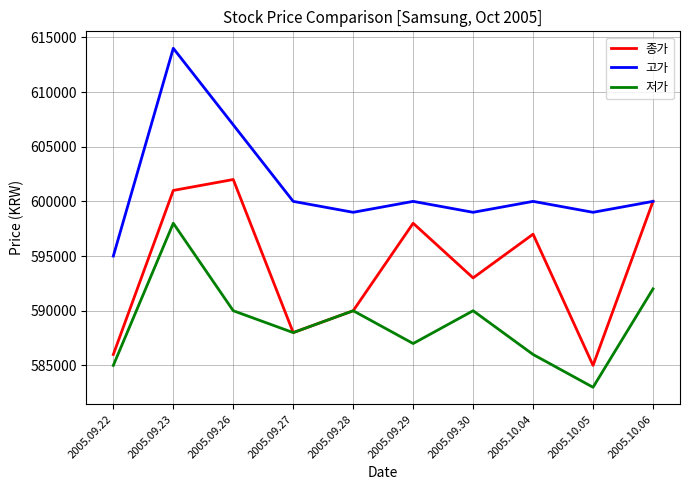

Where is 고가 nearest to the value 604500?

2005.09.26